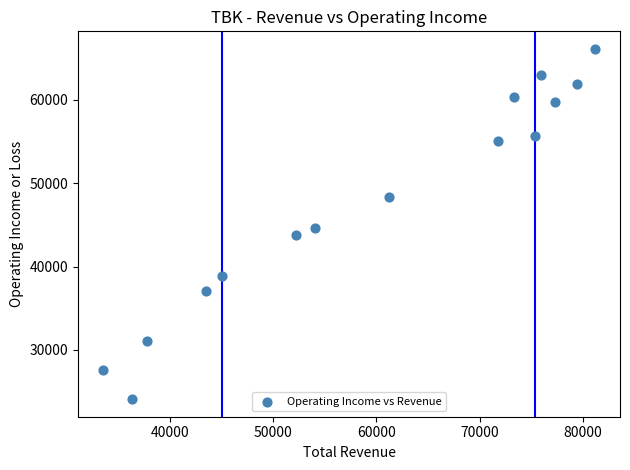

What is the range of X values (max minus min)?

47700